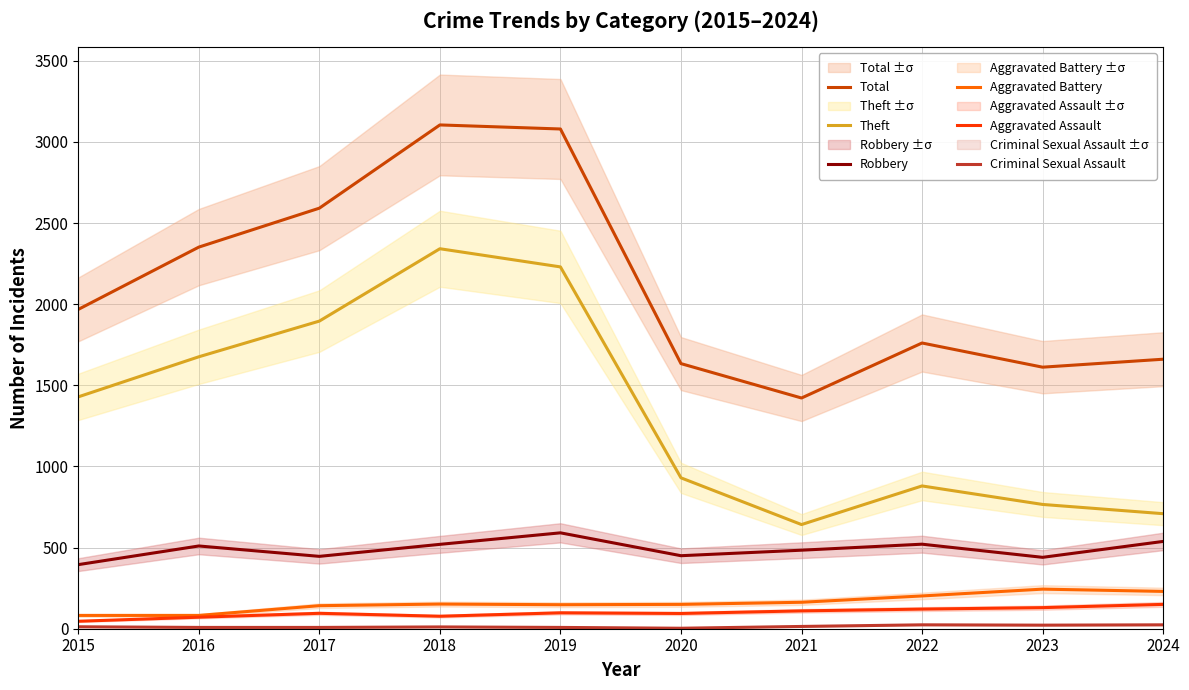

What is the sum of the Criminal Sexual Assault values at 2019 and 2024?

32